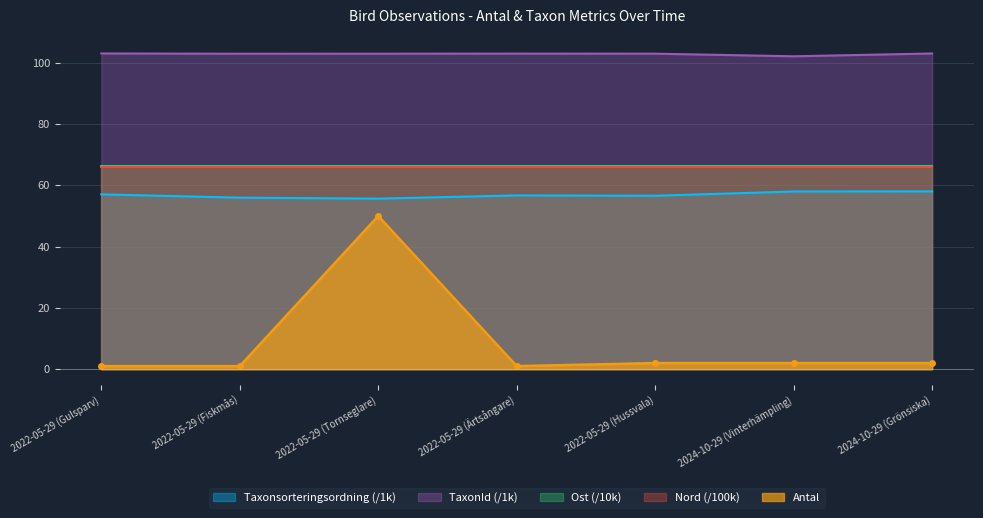

Reading left to right, list all the values displayed in this chart.

Antal: 1.0	1.0	50.0	1.0	2.0	2.0	2.0
Taxonsorteringsordning: 57.1	56.0	55.7	56.7	56.6	58.0	58.0
TaxonId: 103.1	103.0	103.0	103.0	103.0	102.1	103.0
Nord: 66.1	66.1	66.1	66.1	66.1	66.1	66.1